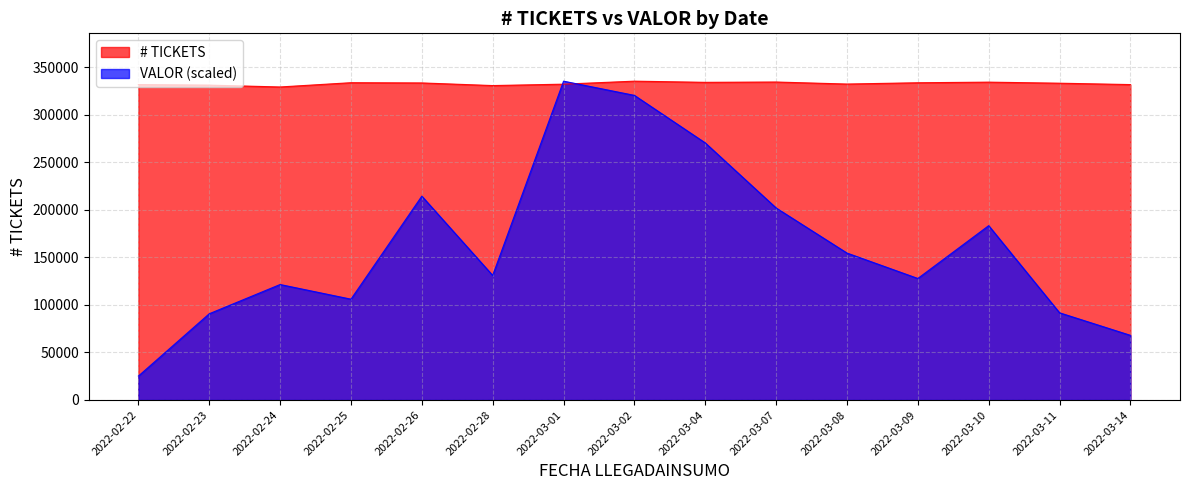

What is the difference between the maximum and minimum values in the # TICKETS series?

6103.0